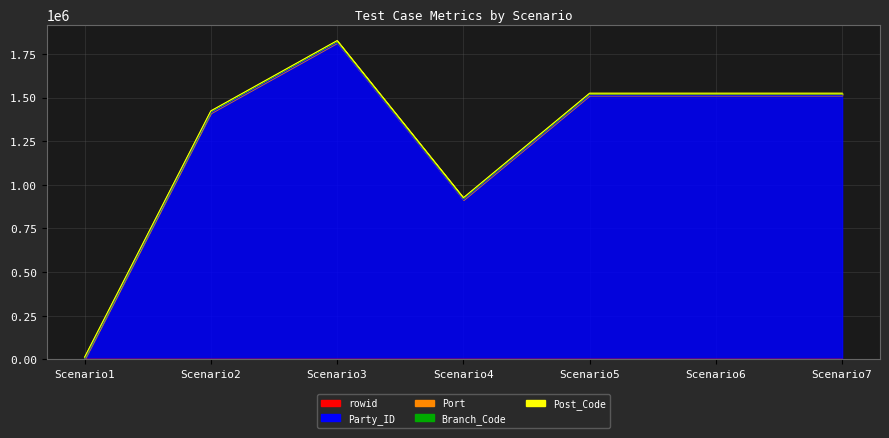

What is the value of the Branch_Code point at the 6th from the left?

22